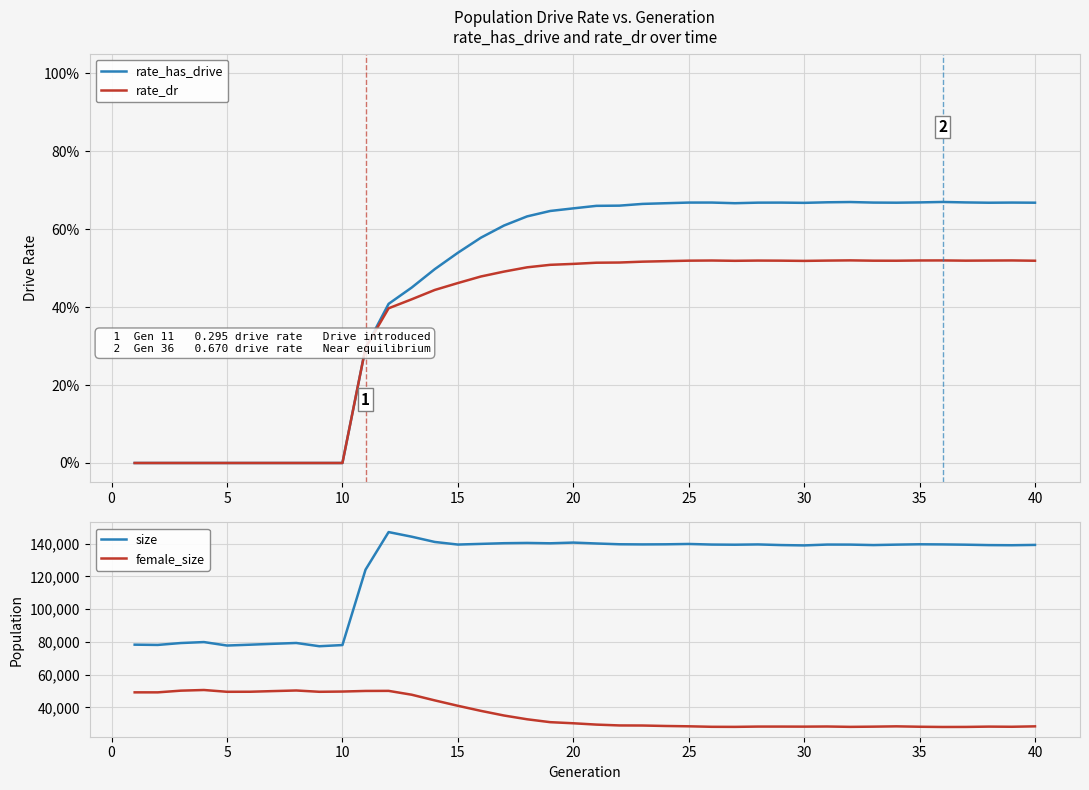

True or false: female_size and size intersect in this chart.

False